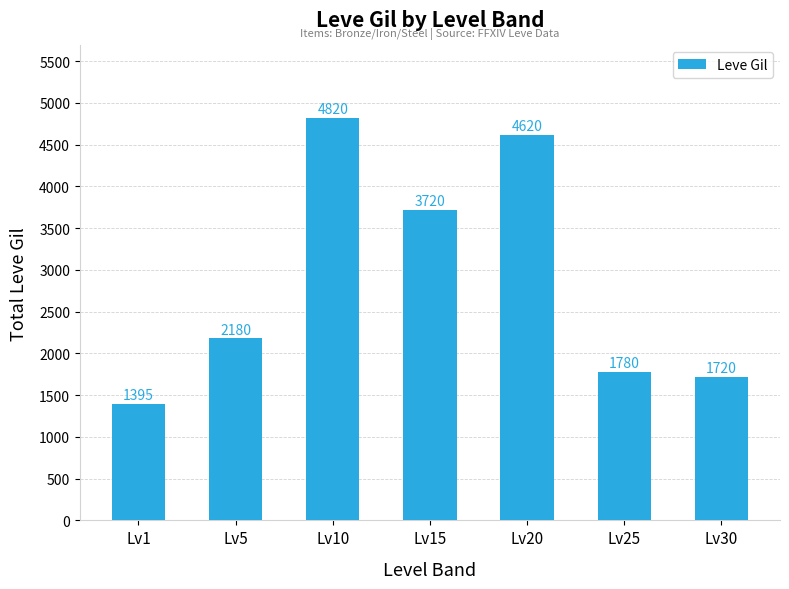

Where is the data nearest to the value 3107?

Lv15